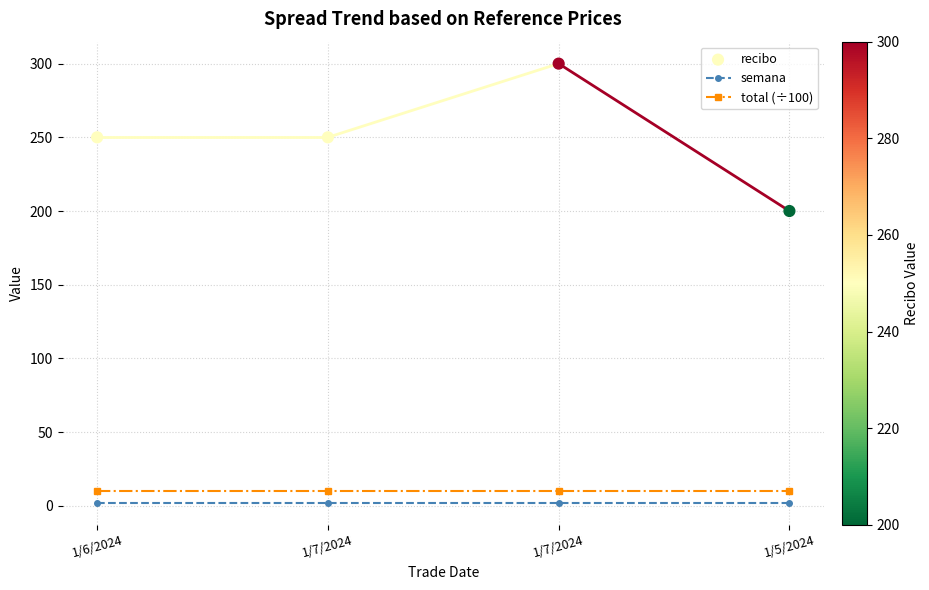

At which category is the sum across all series the highest?

1/7/2024